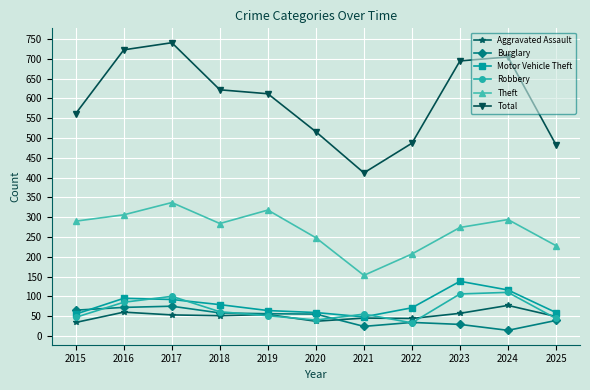

Does the chart have visible grid lines?

Yes